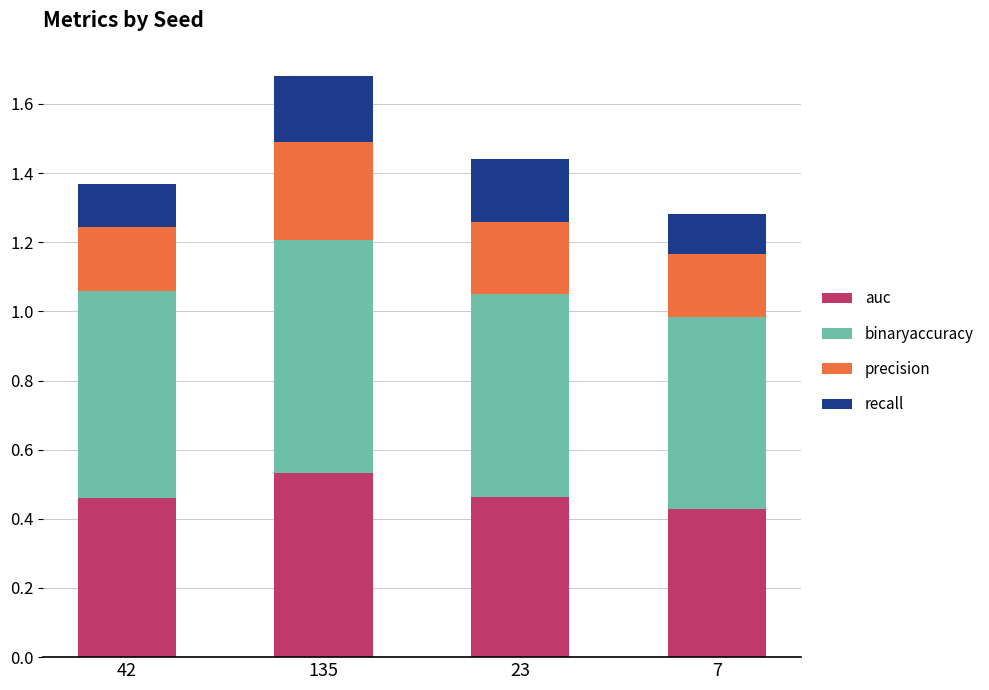

True or false: auc has a value of 0.1 at 135.

False